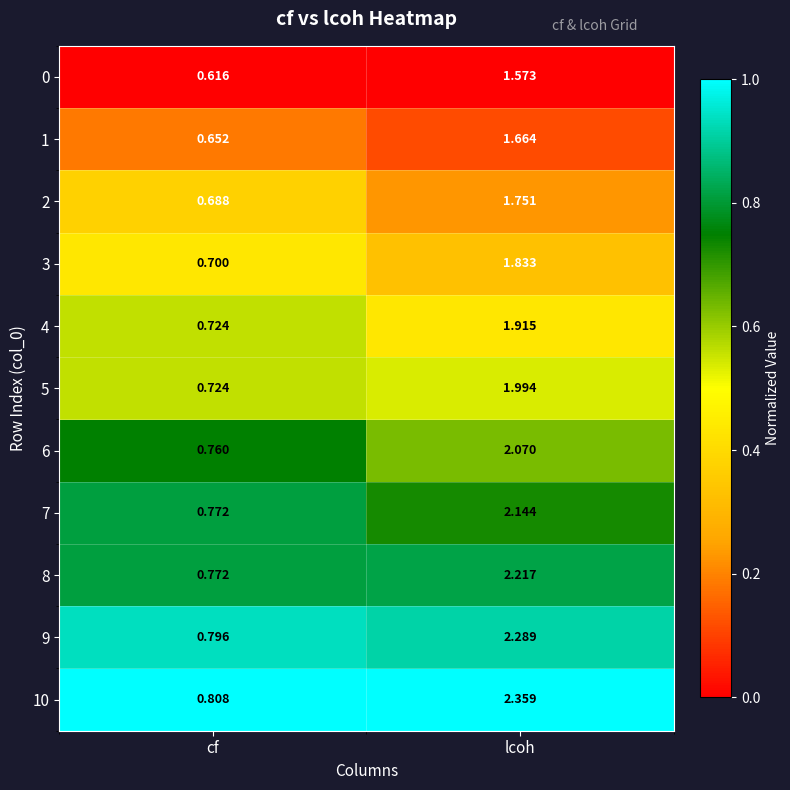

What is the spread (max minus min) of values at cf?

0.2